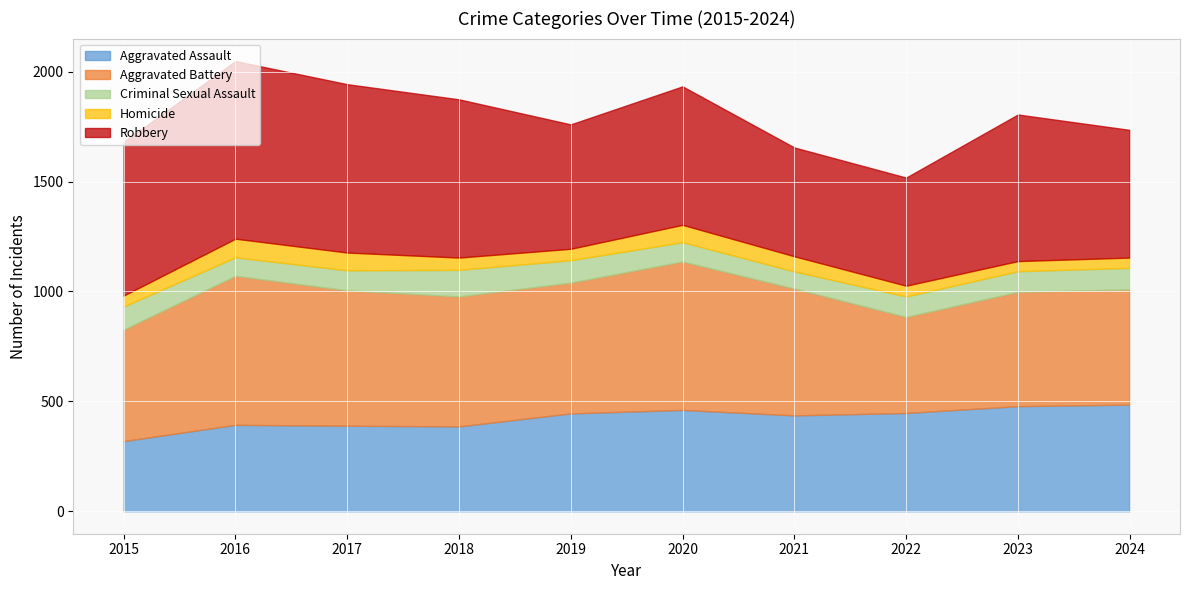

What is the sum of all Robbery values?

6424